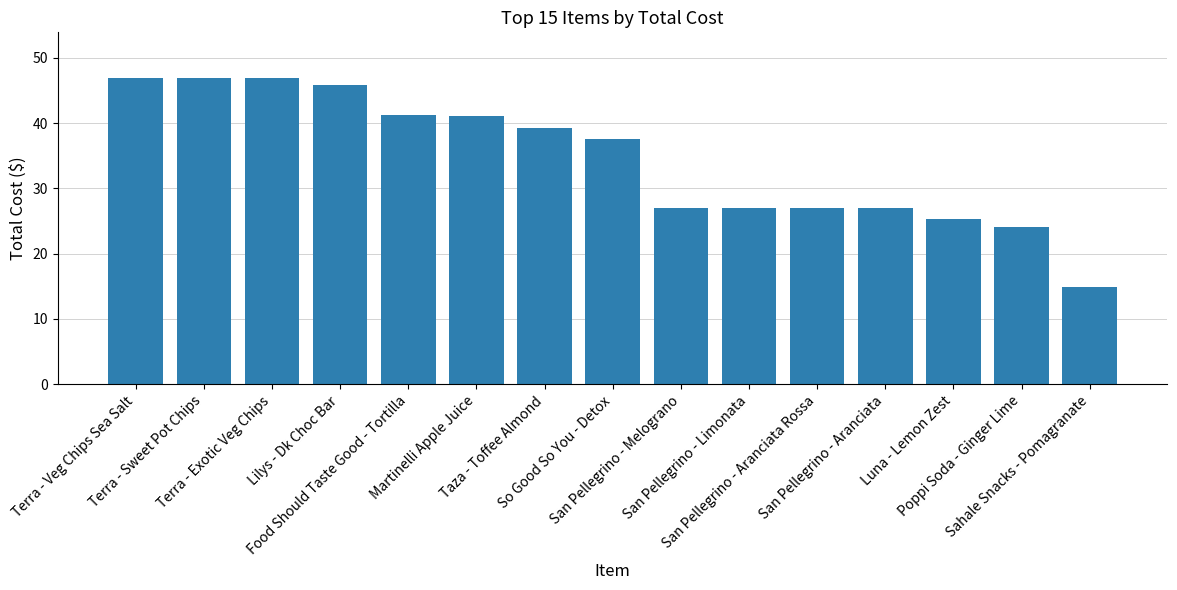

What is the difference between the values at Poppi Soda - Ginger Lime and Terra - Veg Chips Sea Salt?

22.8